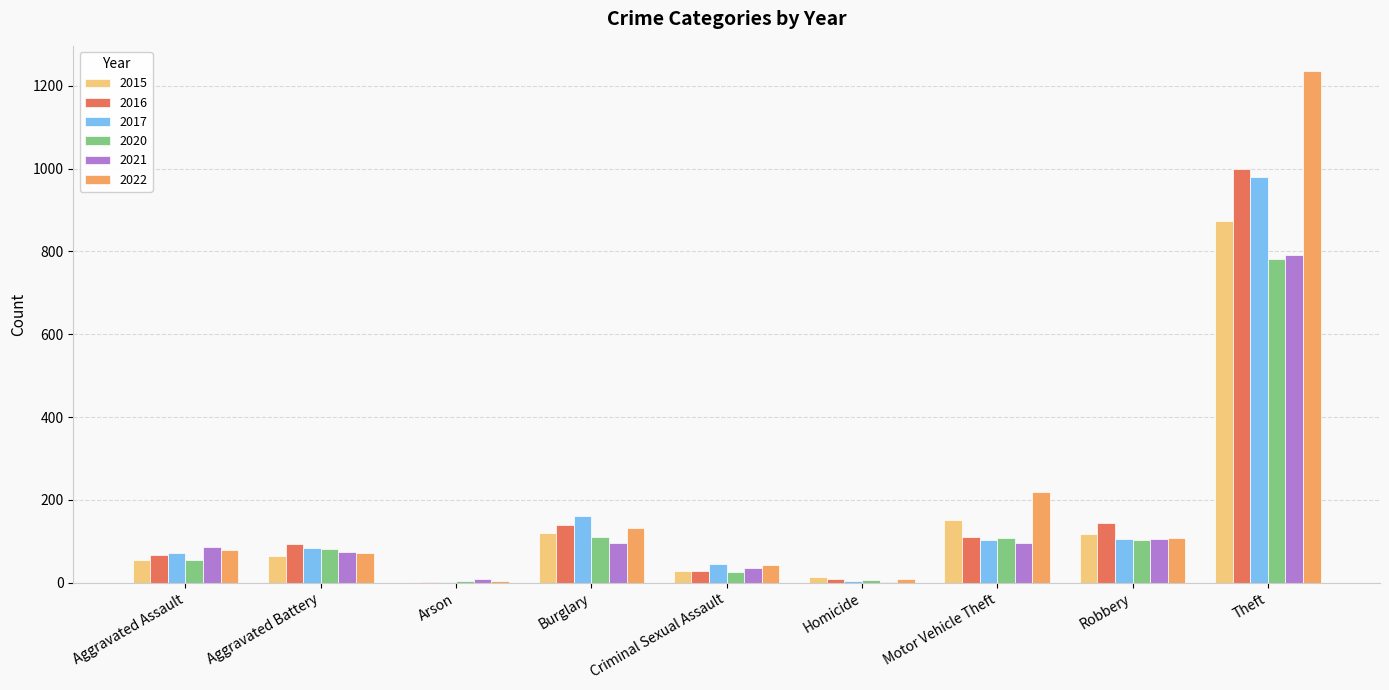

Is it true that 2016 equals 110 at Motor Vehicle Theft?

True